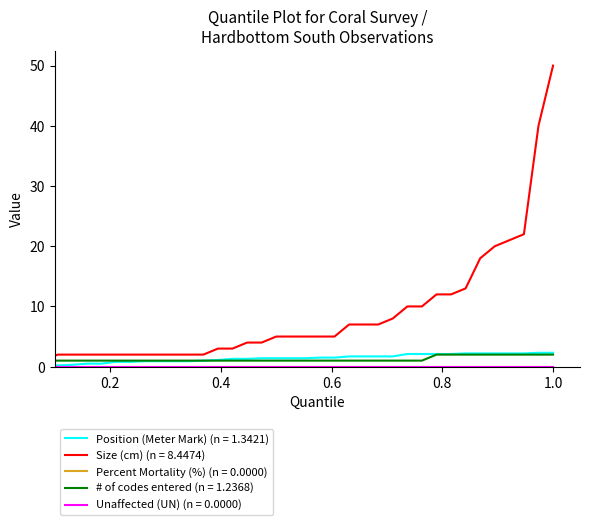

Which series has the widest spread of values?

Size (cm)